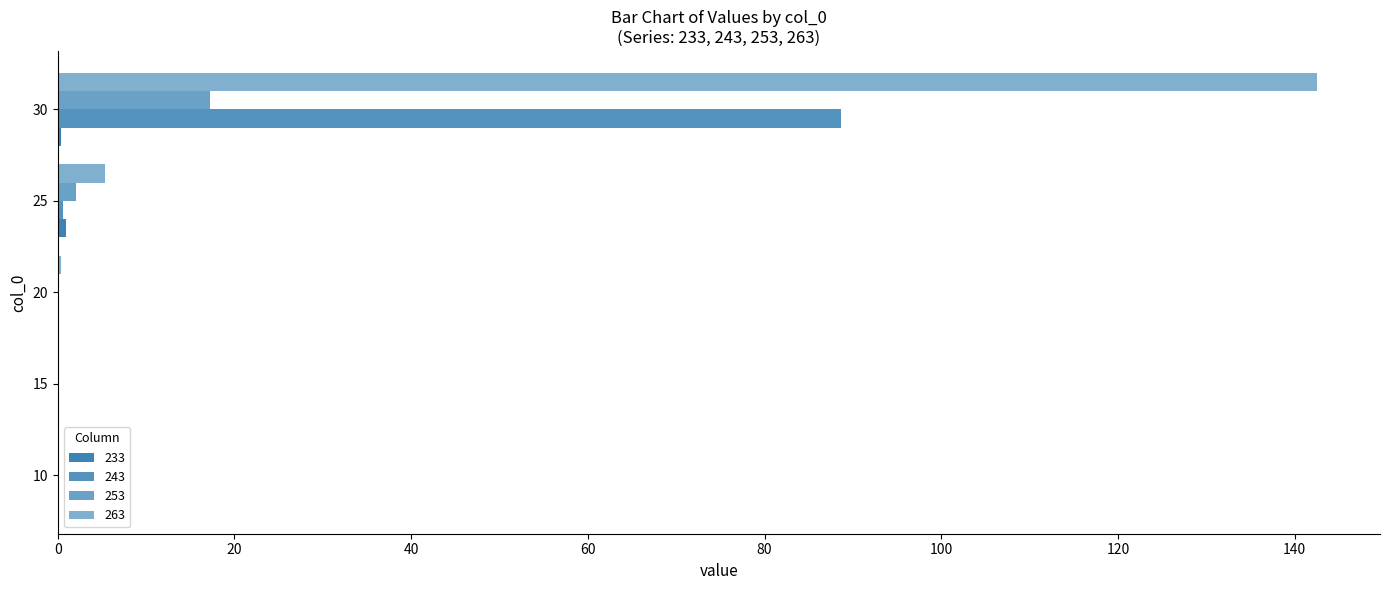

Is the value of 233 at 30 greater than the value of 243 at 30?

No